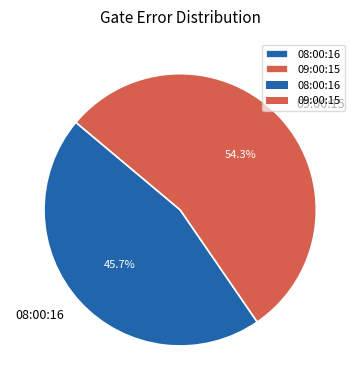

Which slice is the largest?

09:00:15